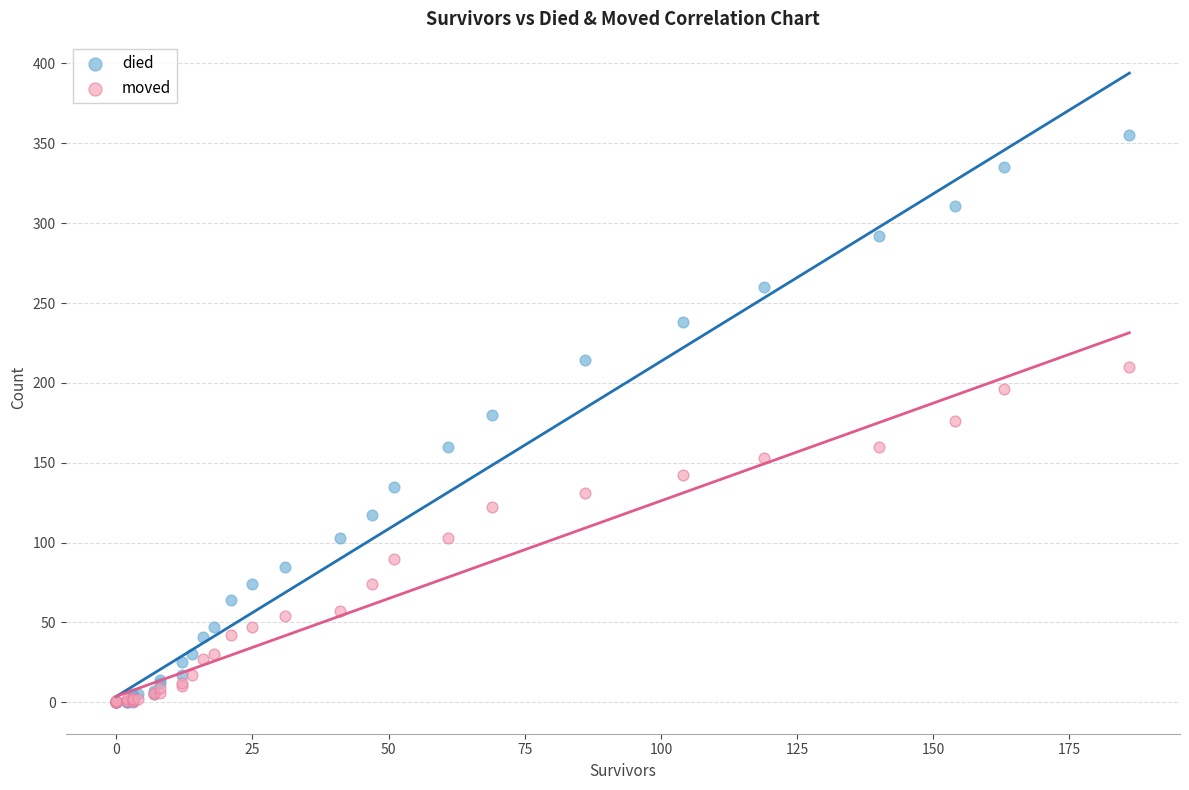

What are all the series names shown in the legend?

died, moved